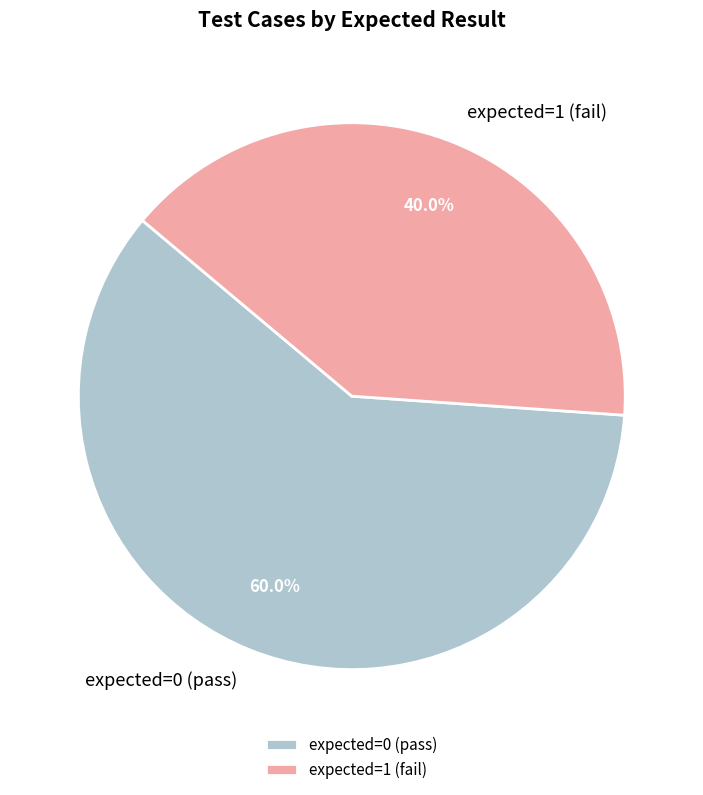

Rank the categories by value from lowest to highest.

expected=1 (fail), expected=0 (pass)